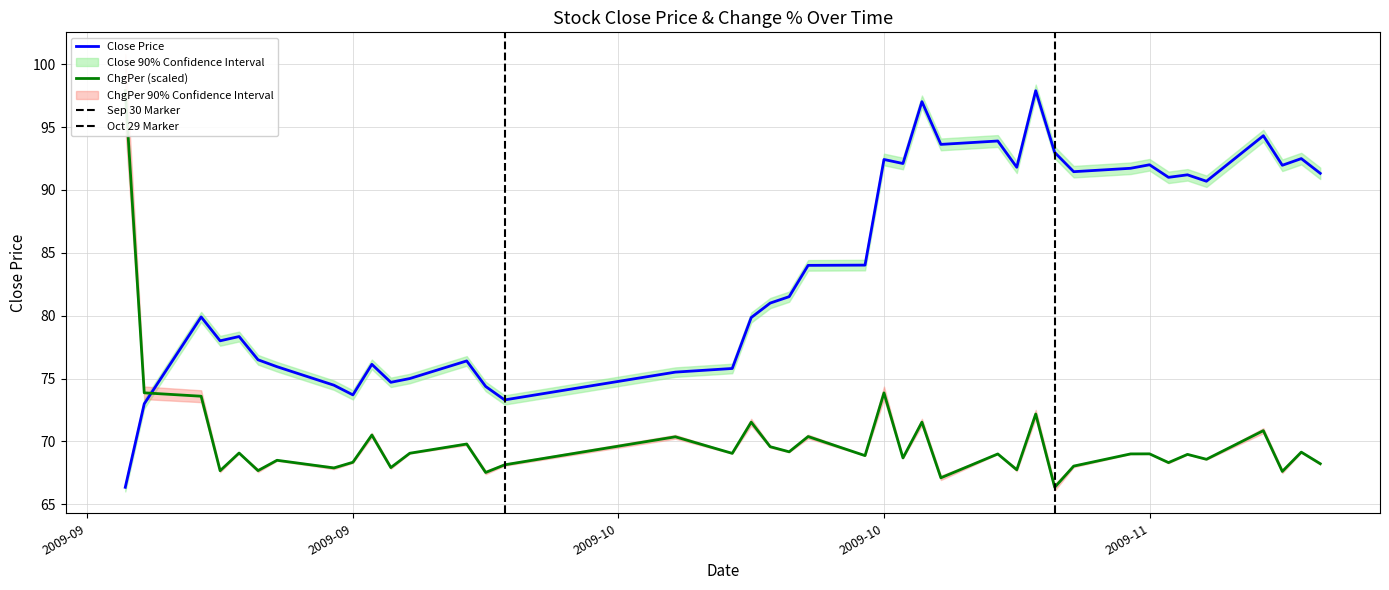

Is it true that Close equals 93.6 at 2009-10-23?

True